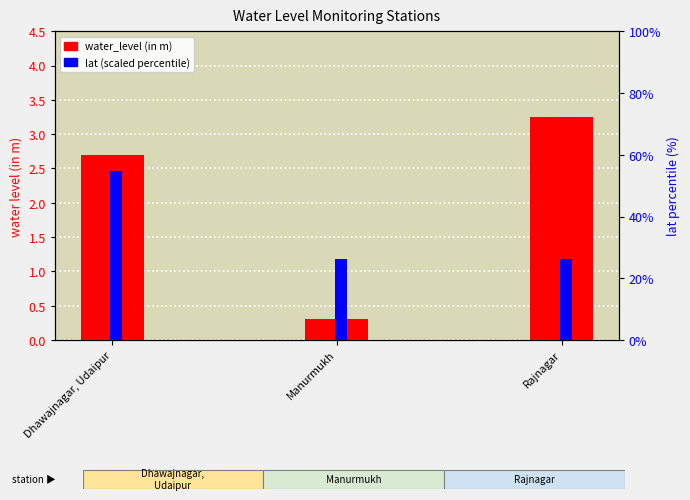

What is the value of the water_level (in m) bar at the 2nd from the left?

0.3